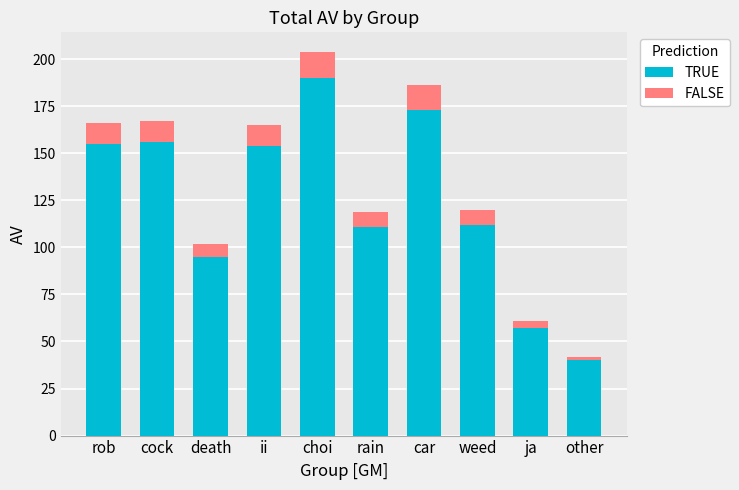

At which label does TRUE first exceed 154?

rob